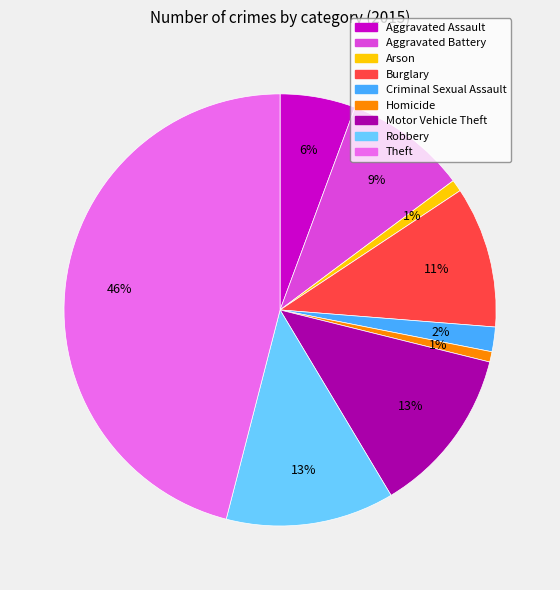

Count the number of slices in the pie.

9